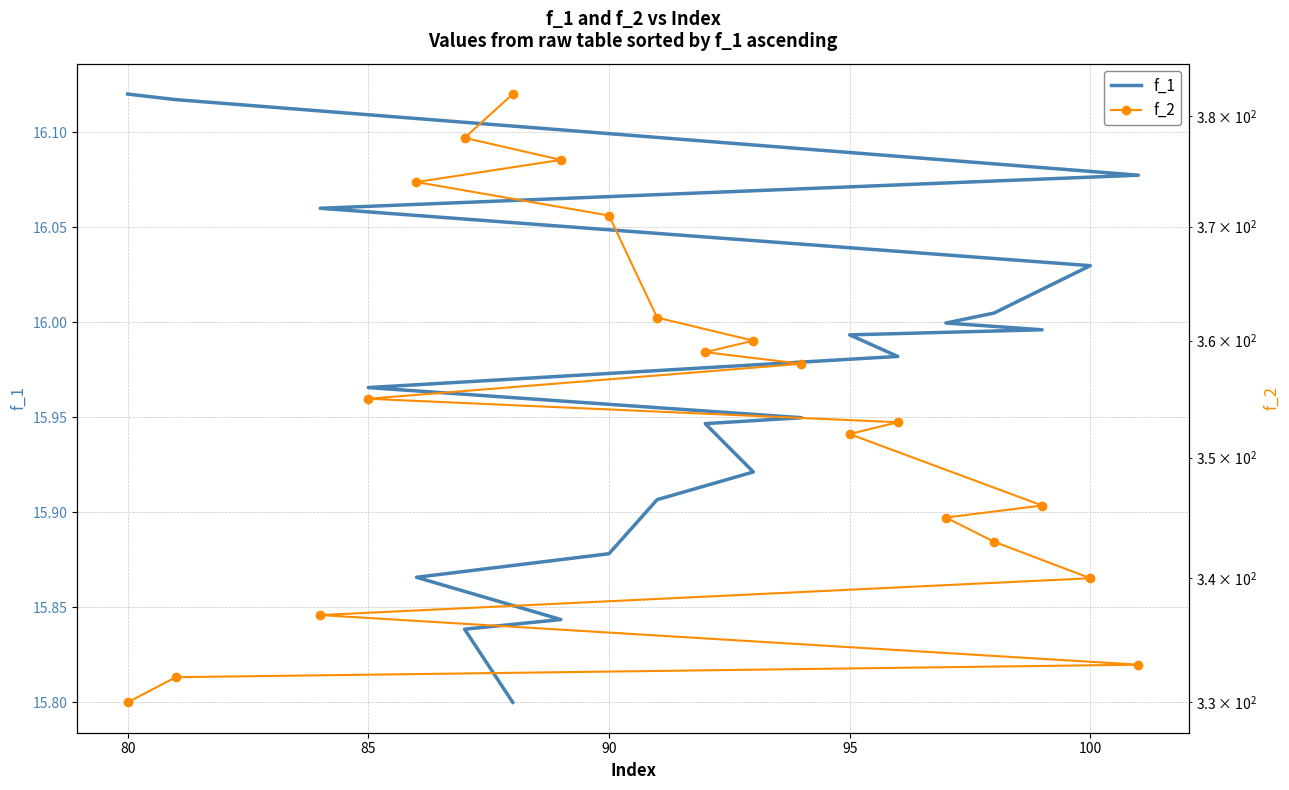

What is the average value of the f_1 series?

16.0